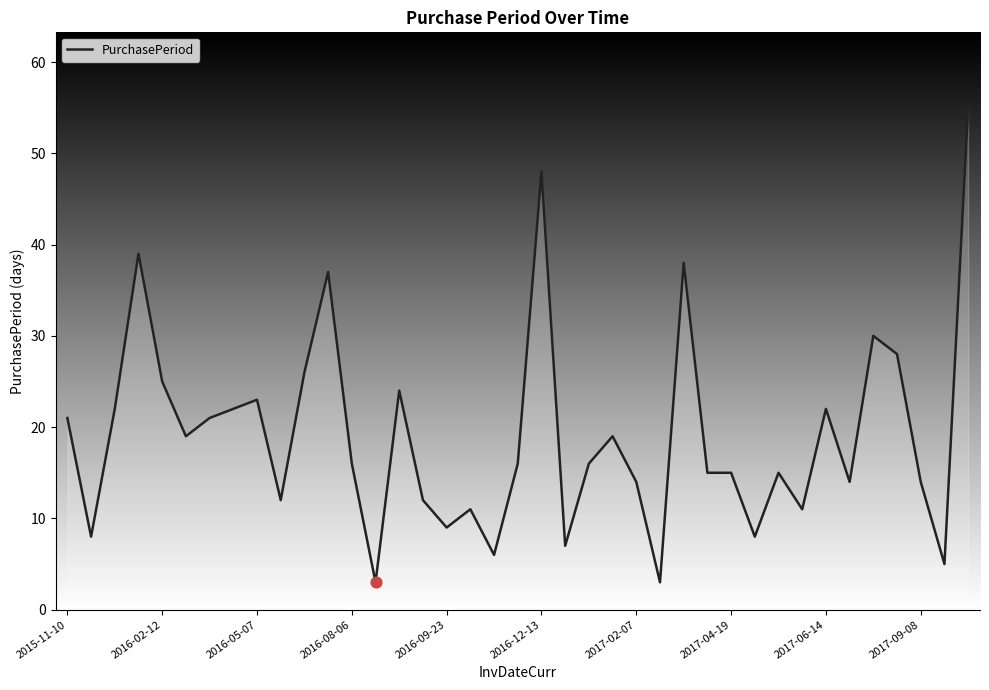

What is the difference between the maximum and minimum values?

52